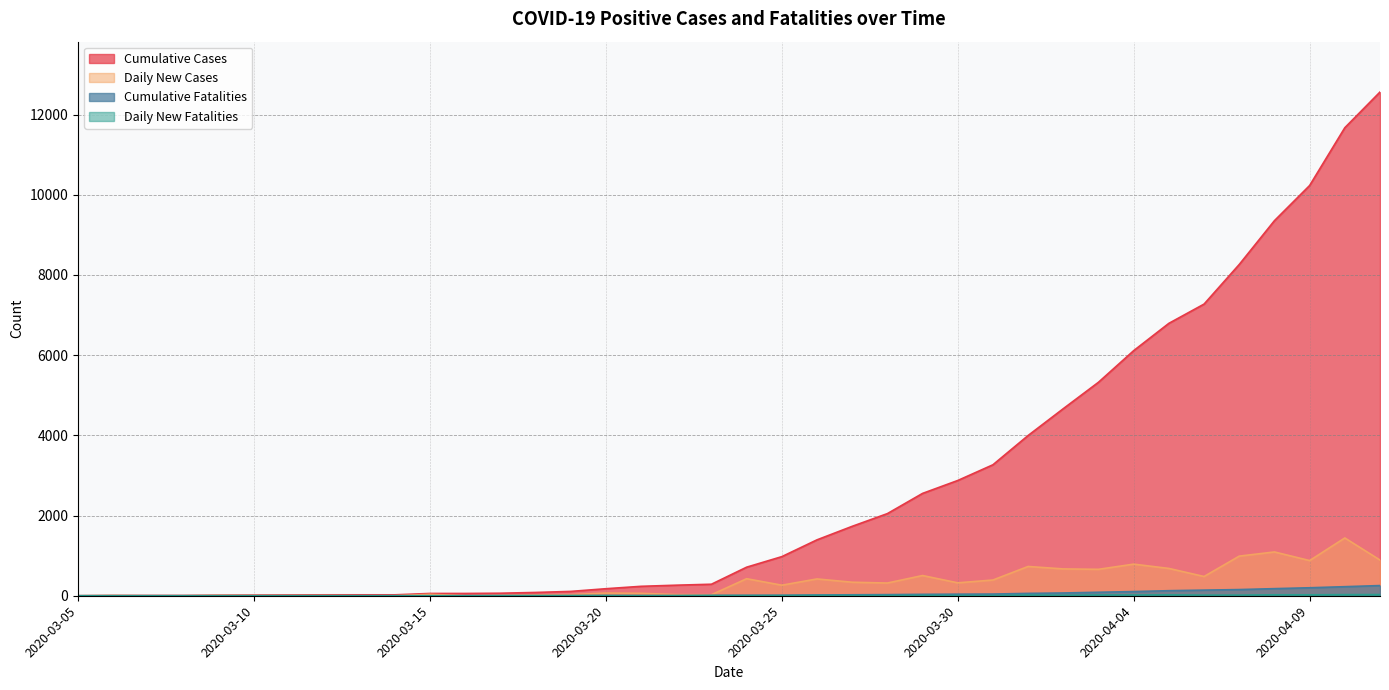

At which category does the chart reach its peak across all series?

2020-04-11